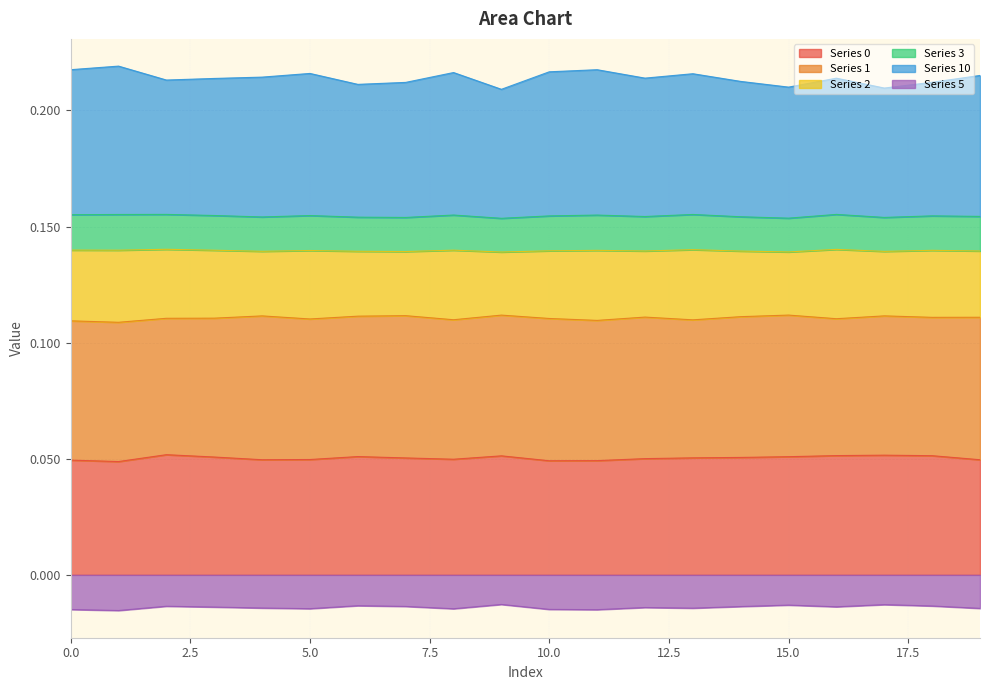

True or false: Series 0 and Series 5 intersect in this chart.

False